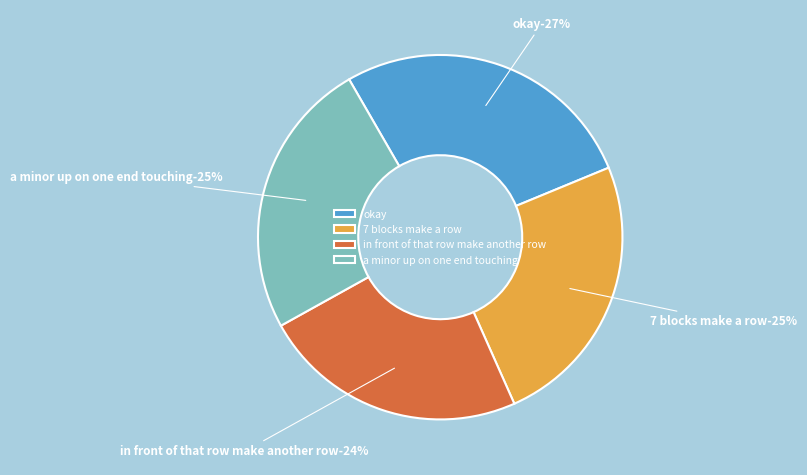

What is the total percentage of in front of that row make another row and okay?

50.7%